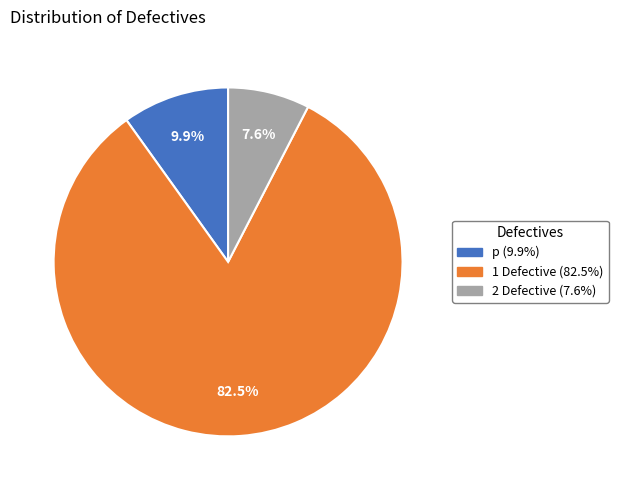

The 2 Defective slice represents 8% of the pie. True or false?

True